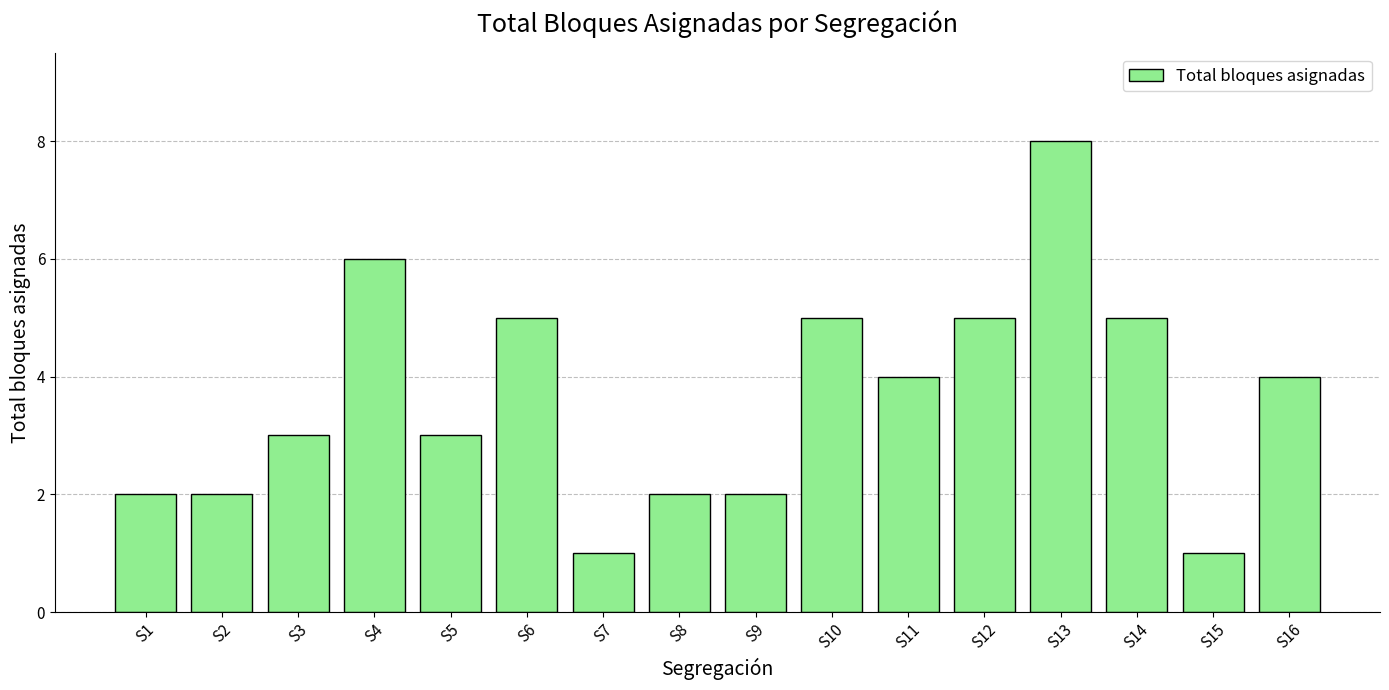

Reading left to right, list all the values displayed in this chart.

2	2	3	6	3	5	1	2	2	5	4	5	8	5	1	4